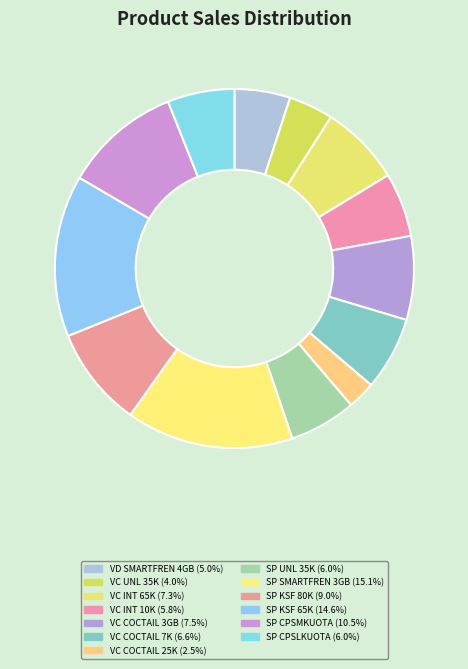

Count the number of slices in the pie.

13